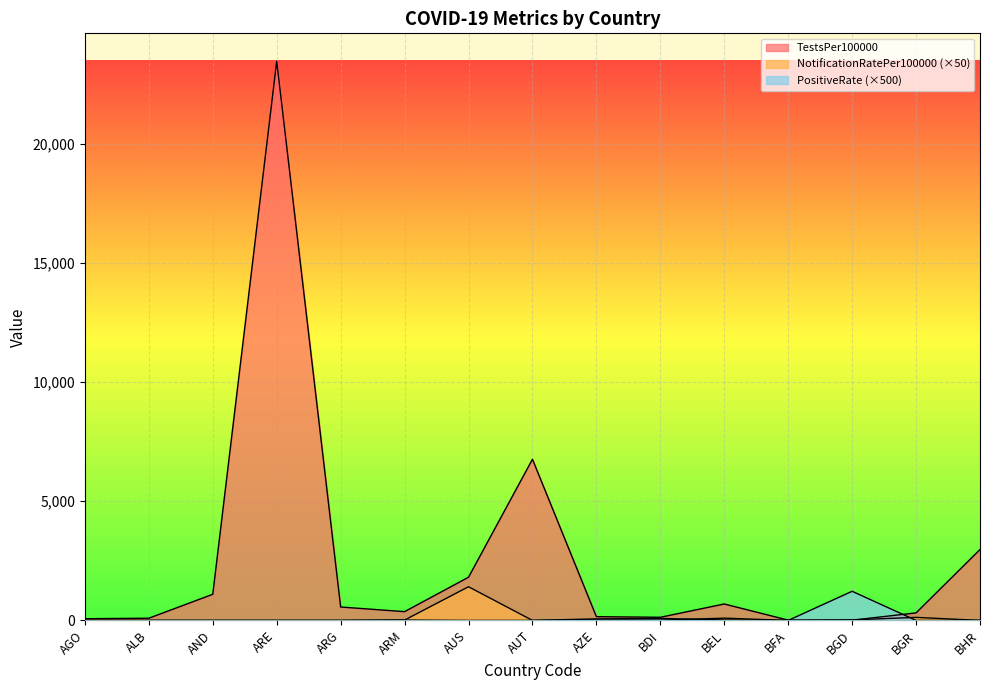

How many times do PositiveRate and NotificationRatePer100000 cross each other?

3